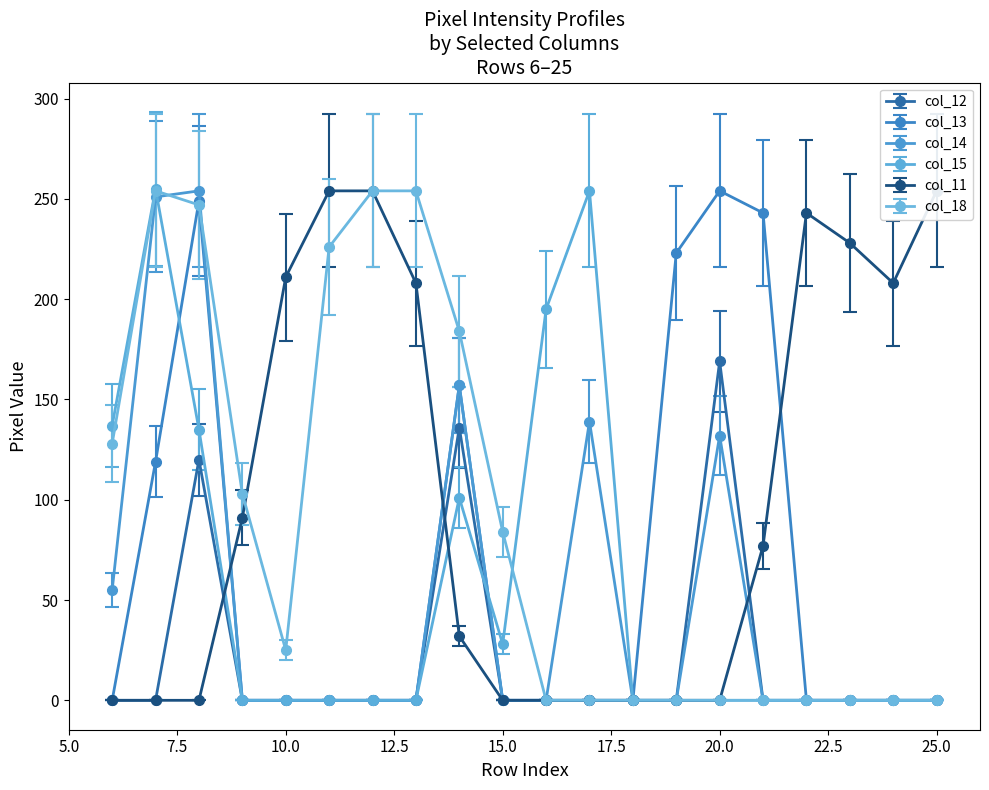

True or false: col_12 has more than 2 points higher than both neighbors.

True